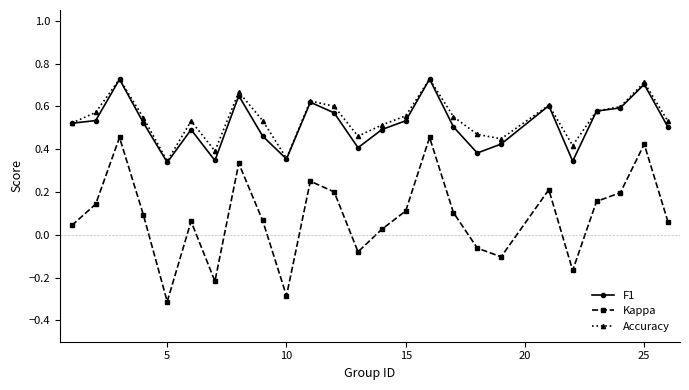

What are all the series names shown in the legend?

F1, Kappa, Accuracy